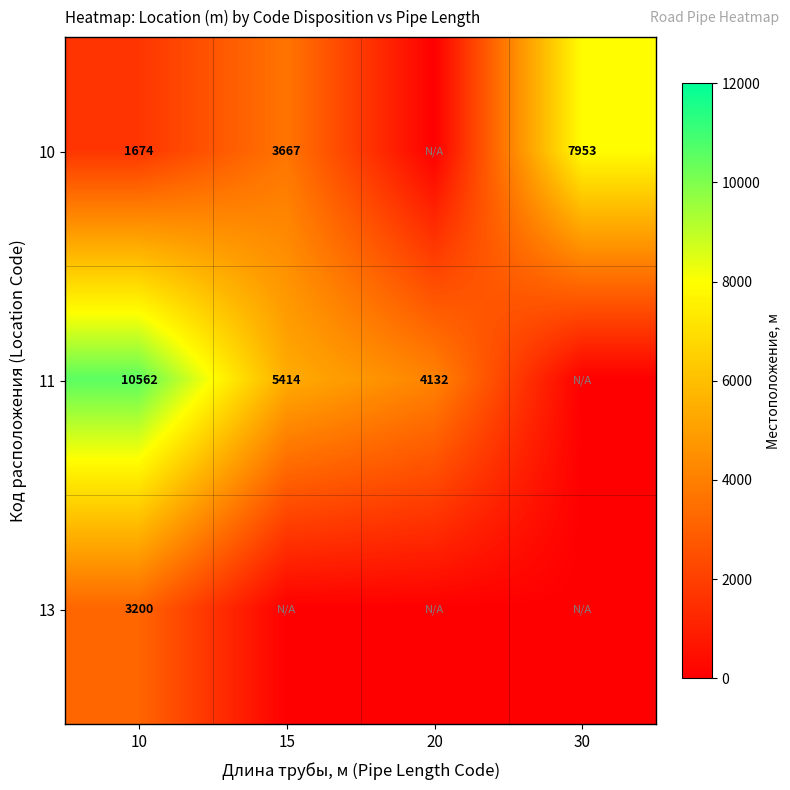

What is the sum of the 10 values at 10 and 30?

9627